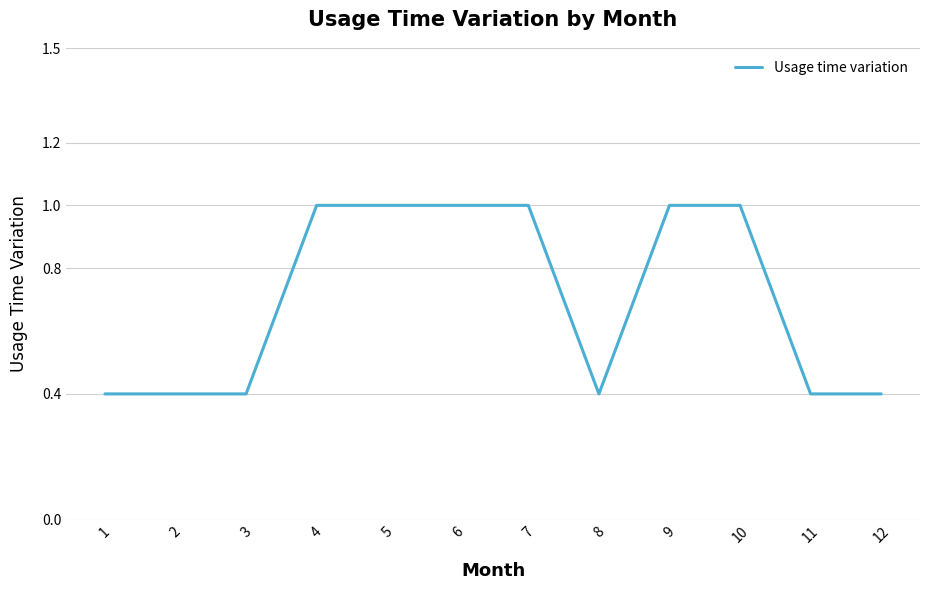

What value does the data have at 3?

0.4